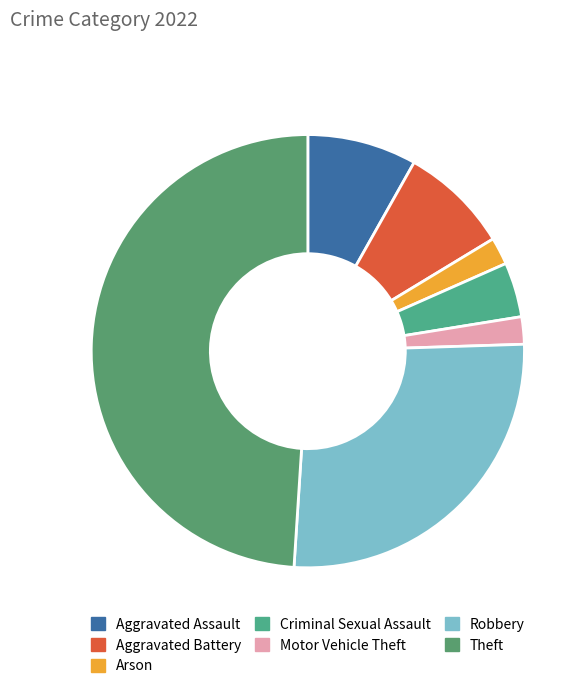

Count the number of slices in the pie.

7